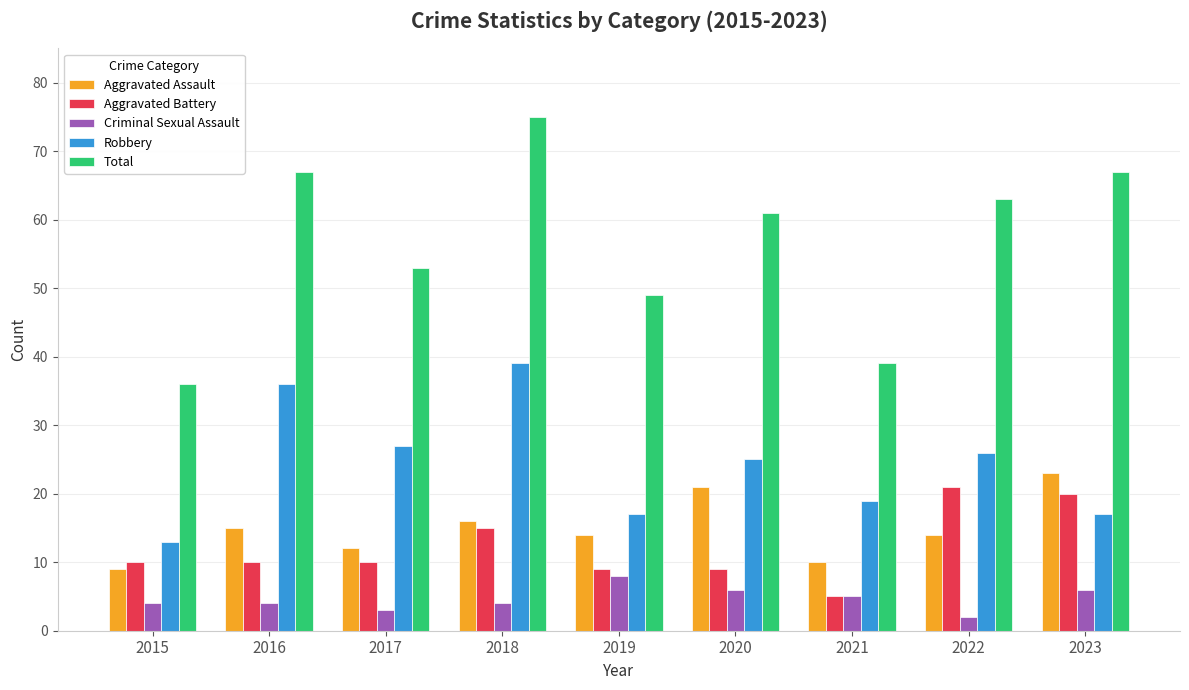

Where is Aggravated Assault nearest to the value 16?

2018